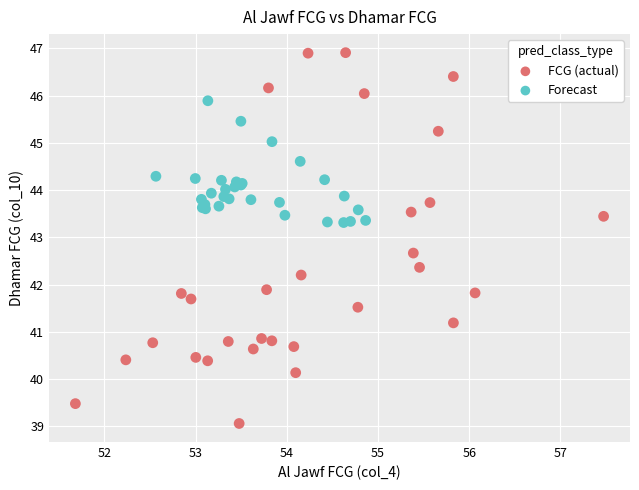

Which series has the largest Y range (max minus min)?

FCG (actual)